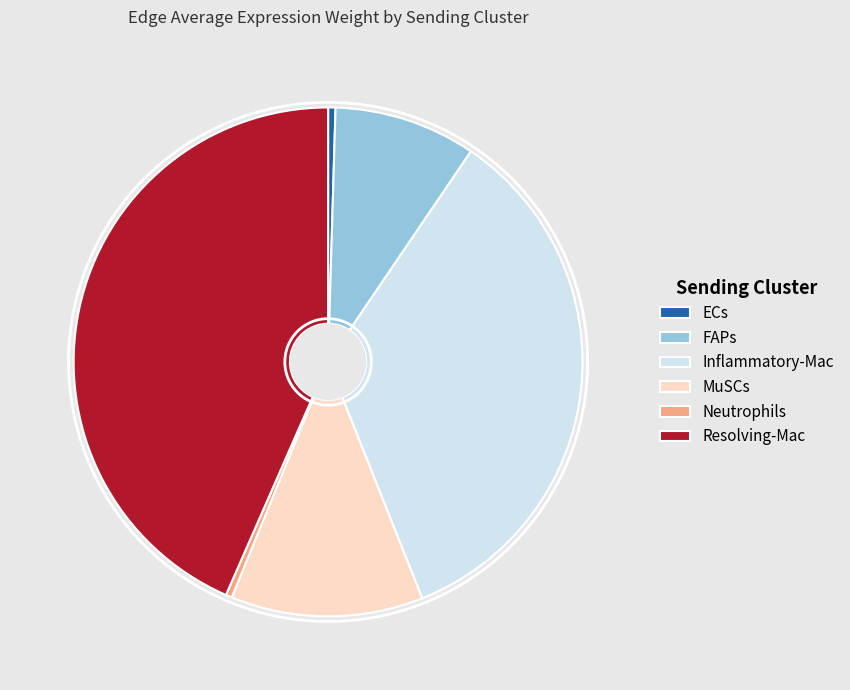

Is Neutrophils the majority of the pie?

No